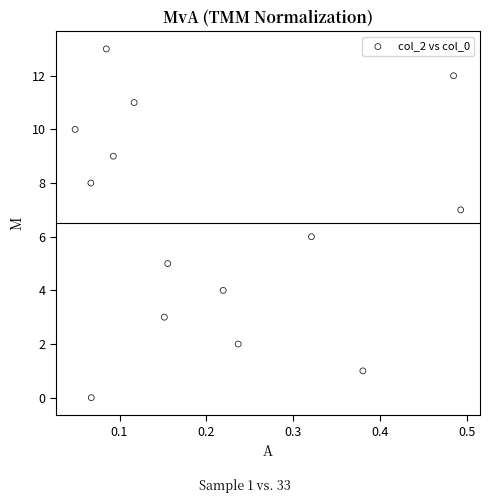

What is the range of Y values (max minus min)?

13